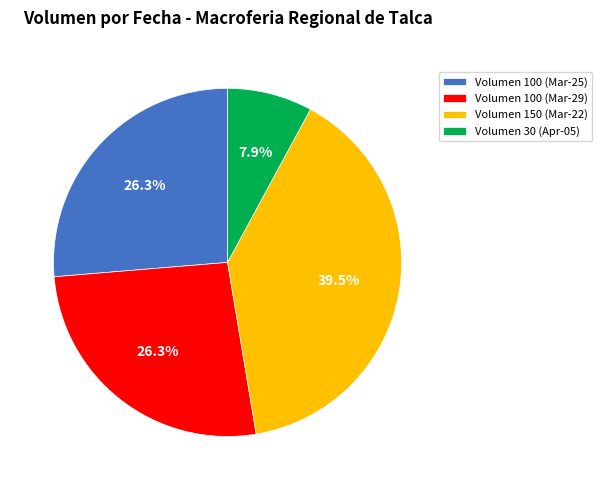

Which slice is the largest?

Volumen 150 (Mar-22)